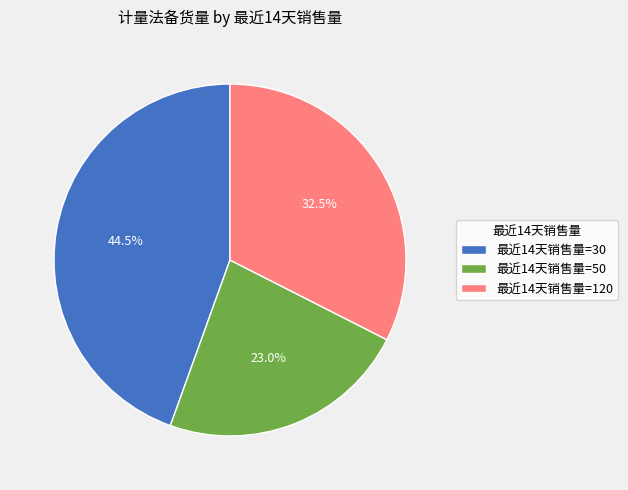

Count the number of slices in the pie.

3